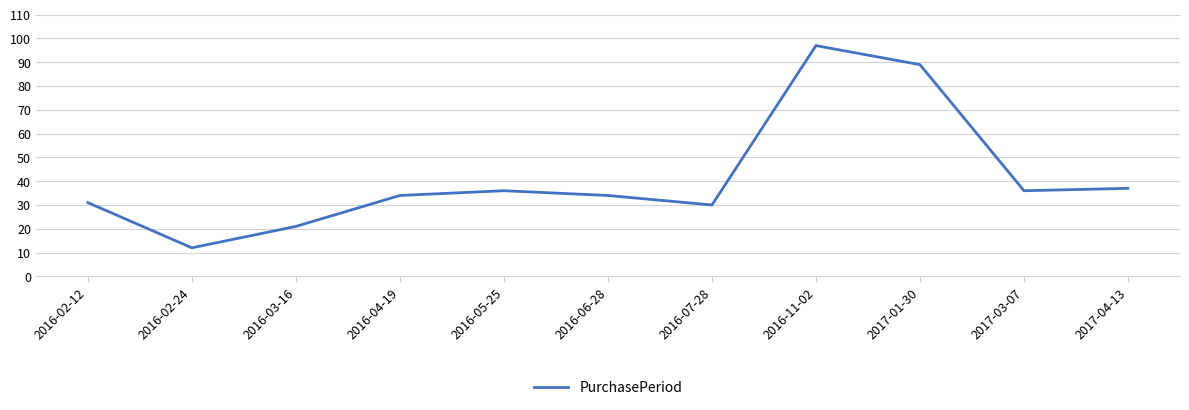

True or false: the data shows 31 at 2016-02-12.

True